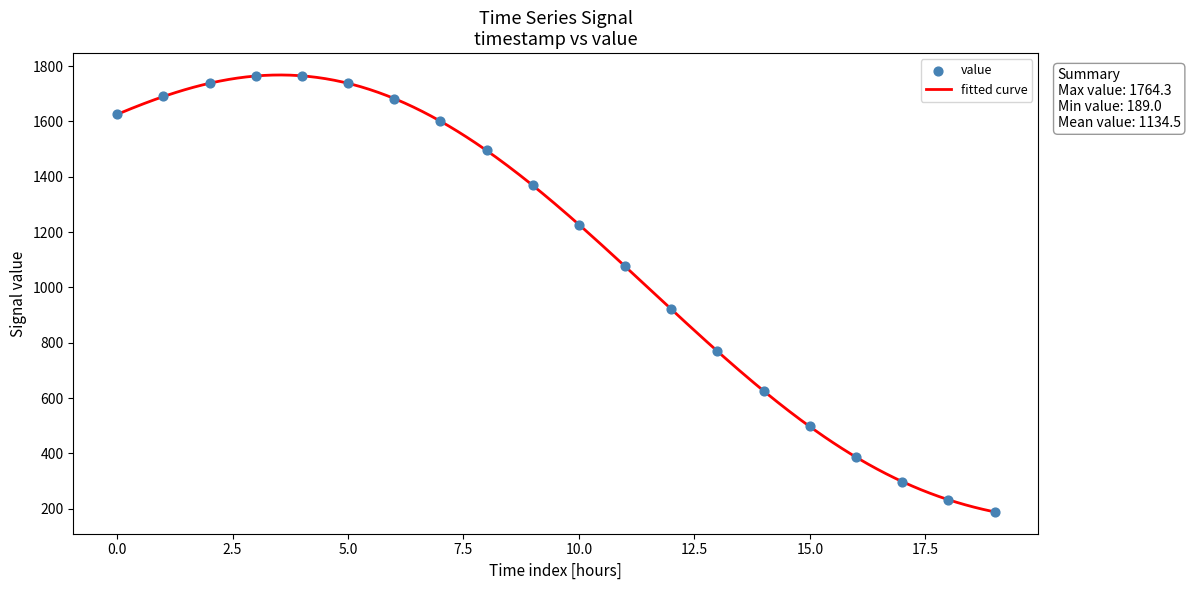

What is the highest value of the fitted curve series?

1767.8